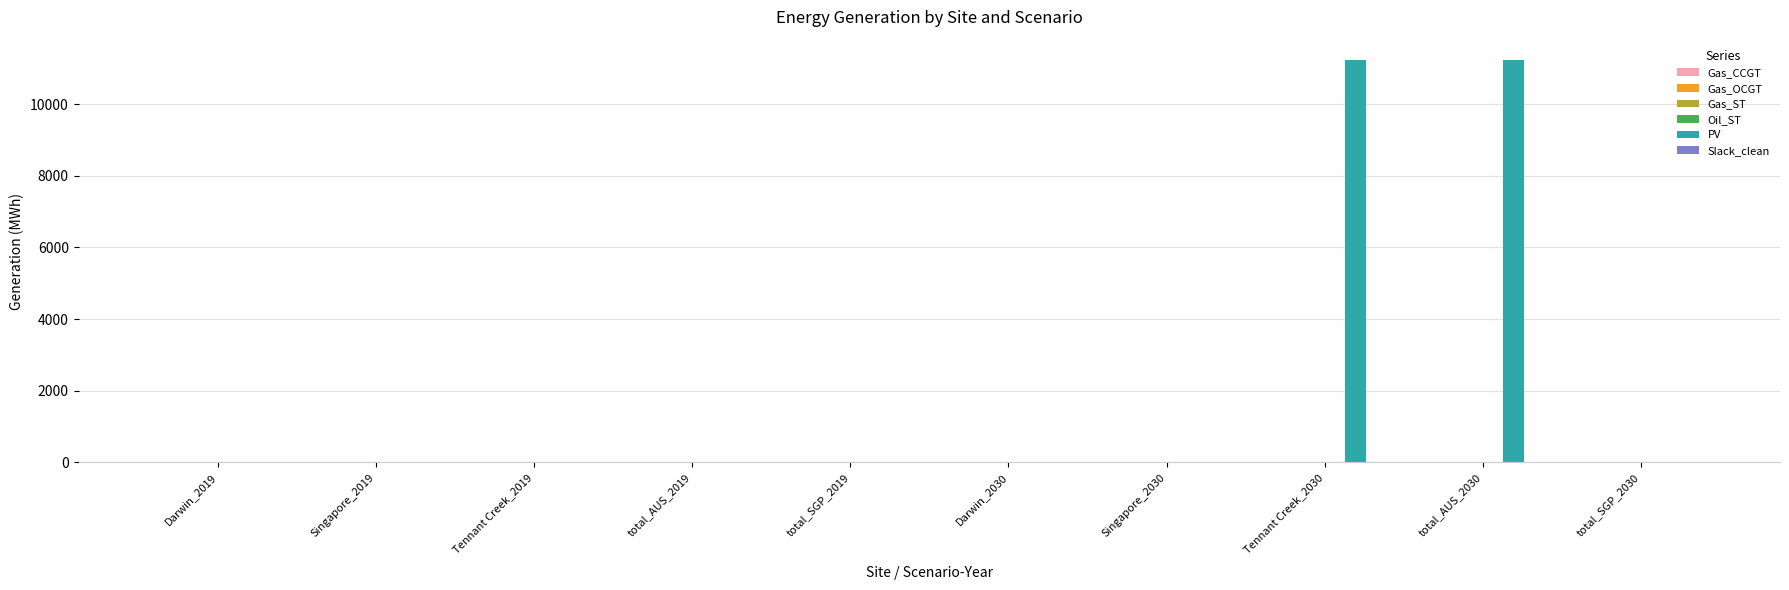

The chart shows a value of 6566.1 at Darwin_2030. True or false?

False